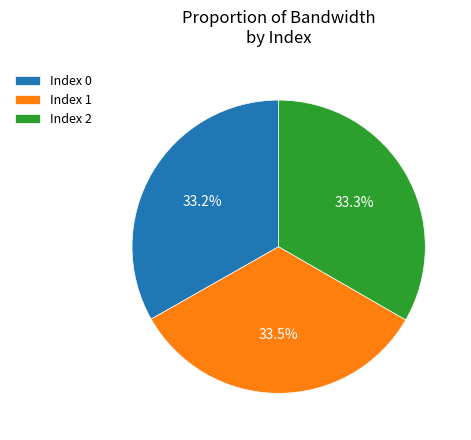

Is there a majority slice in this chart?

No